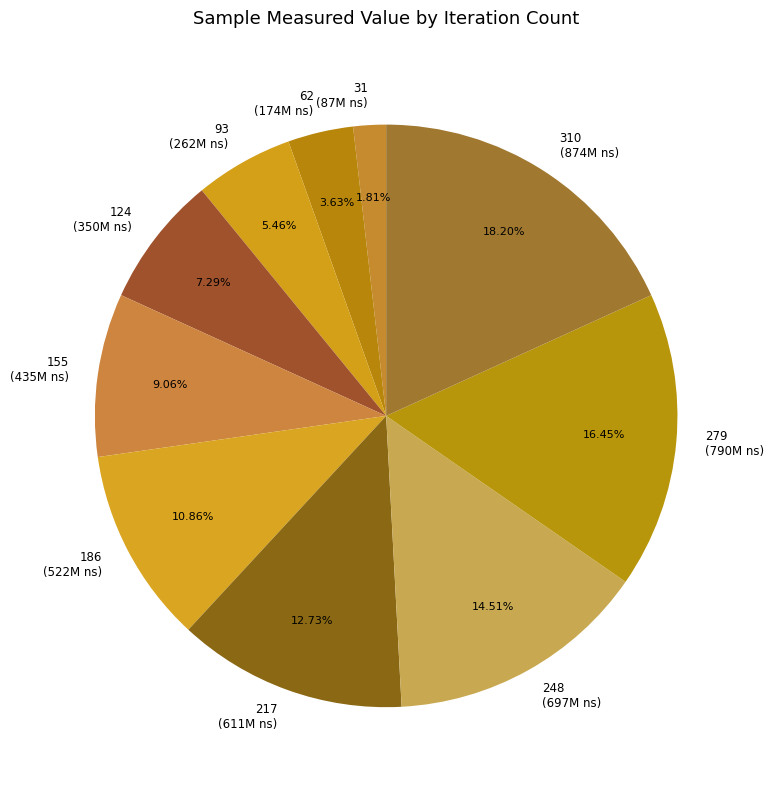

Between 31 (87M ns) and 93 (262M ns), which is larger?

93 (262M ns)